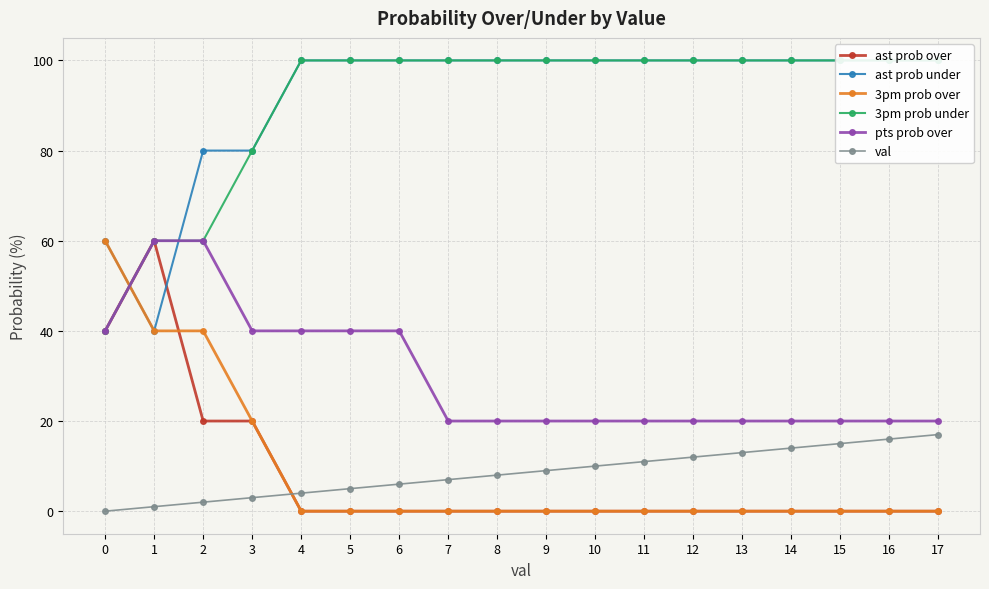

Count the pts prob over values in the range 20 to 40.

16